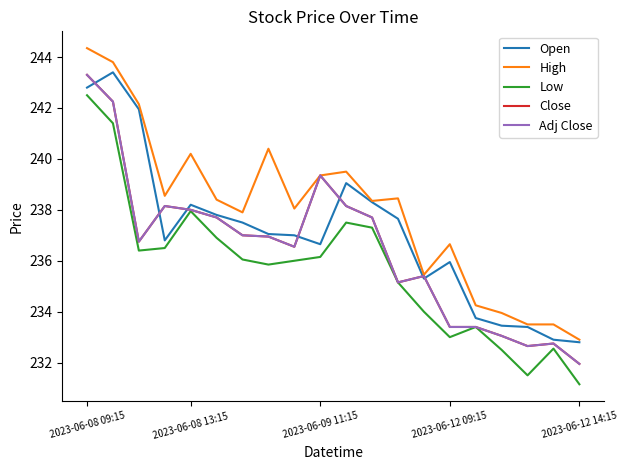

Does the chart have visible grid lines?

No